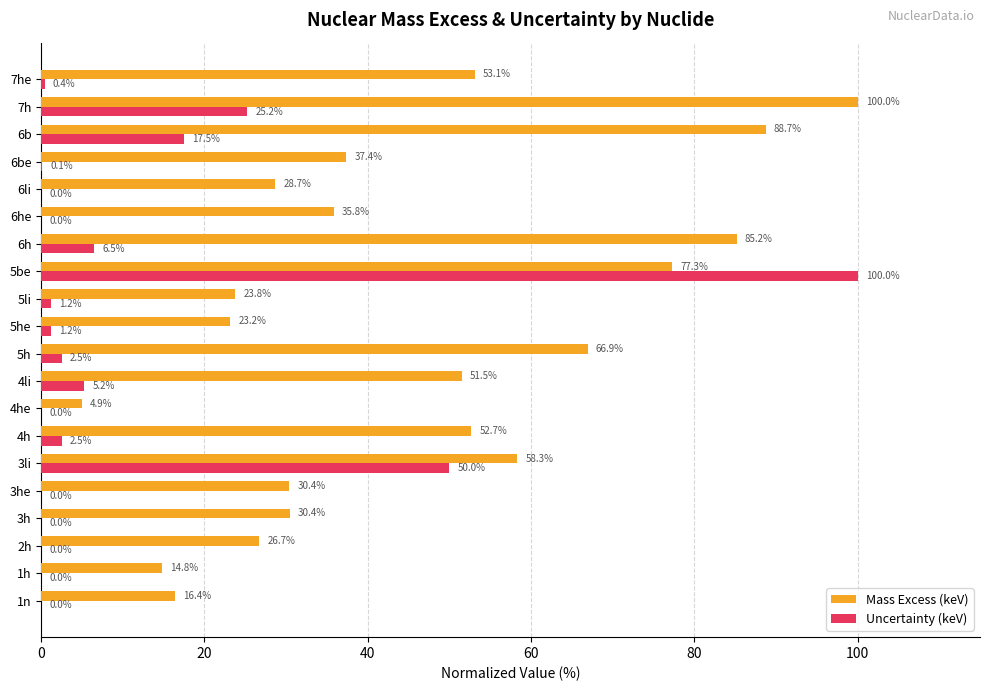

Between 1h and 4h, which series saw the biggest shift?

Mass Excess (keV)